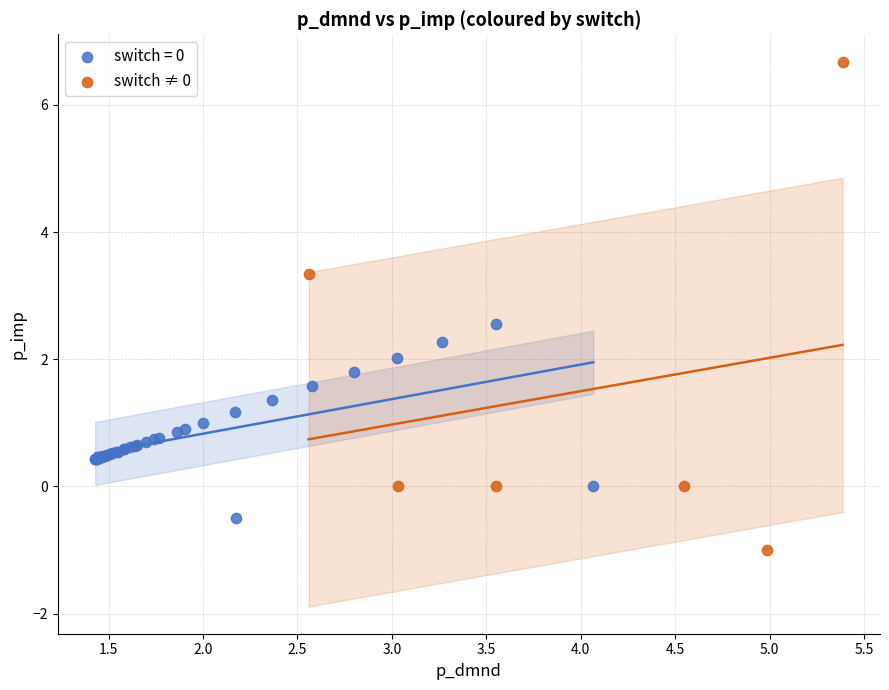

Which series contains the lowest Y value?

switch ≠ 0